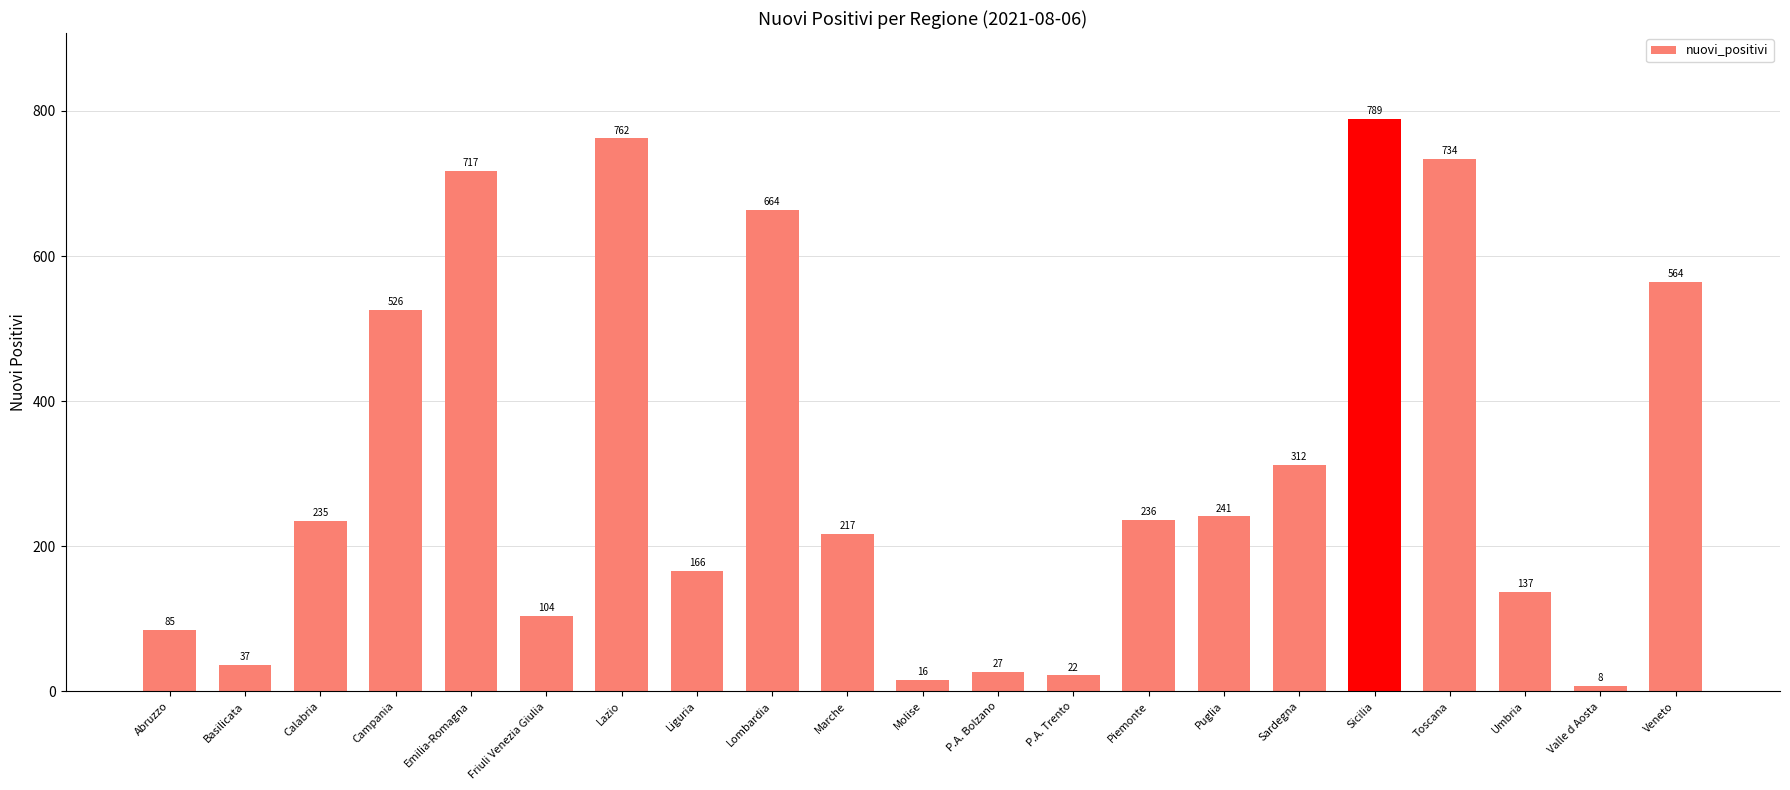

Read the value at Umbria, to the nearest 10.

140